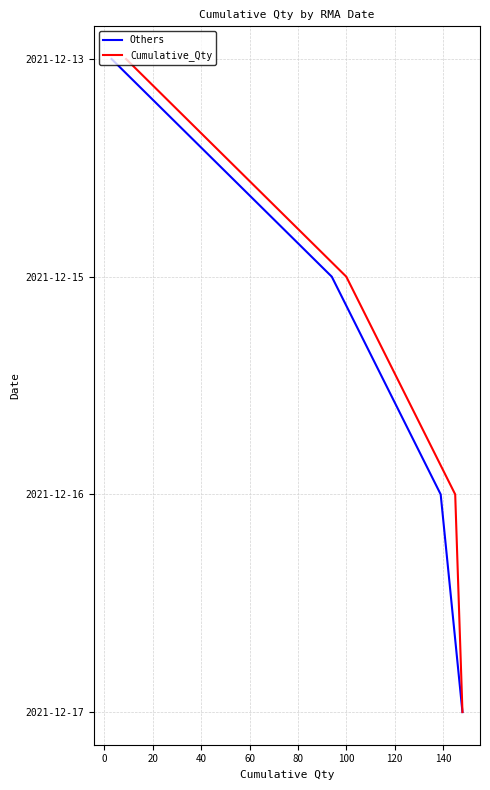

True or false: Others has more than 2 points higher than both neighbors.

False